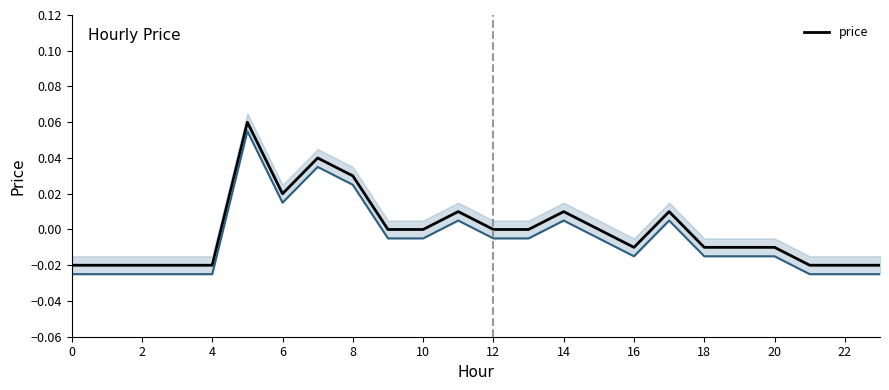

Reading left to right, what are all the values shown in this chart?

-0.0	-0.0	-0.0	-0.0	-0.0	0.1	0.0	0.0	0.0	0.0	0.0	0.0	0.0	0.0	0.0	0.0	-0.0	0.0	-0.0	-0.0	-0.0	-0.0	-0.0	-0.0